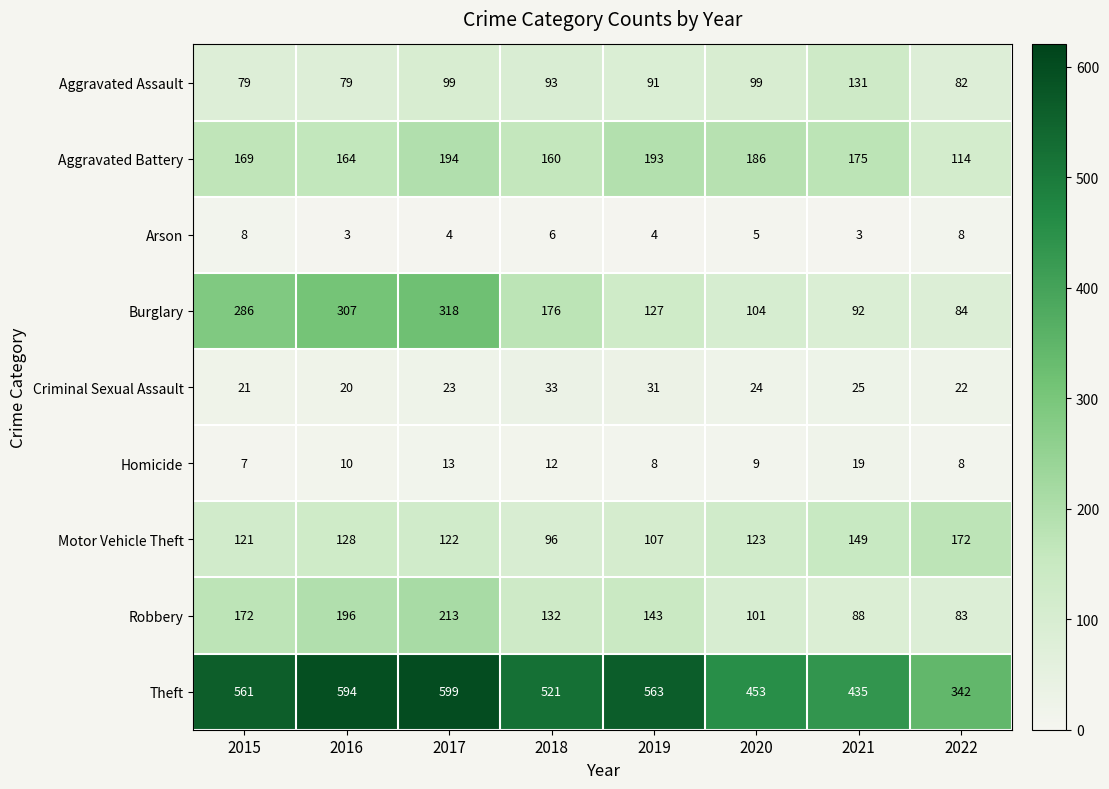

Which category has the highest value across all series?

2017